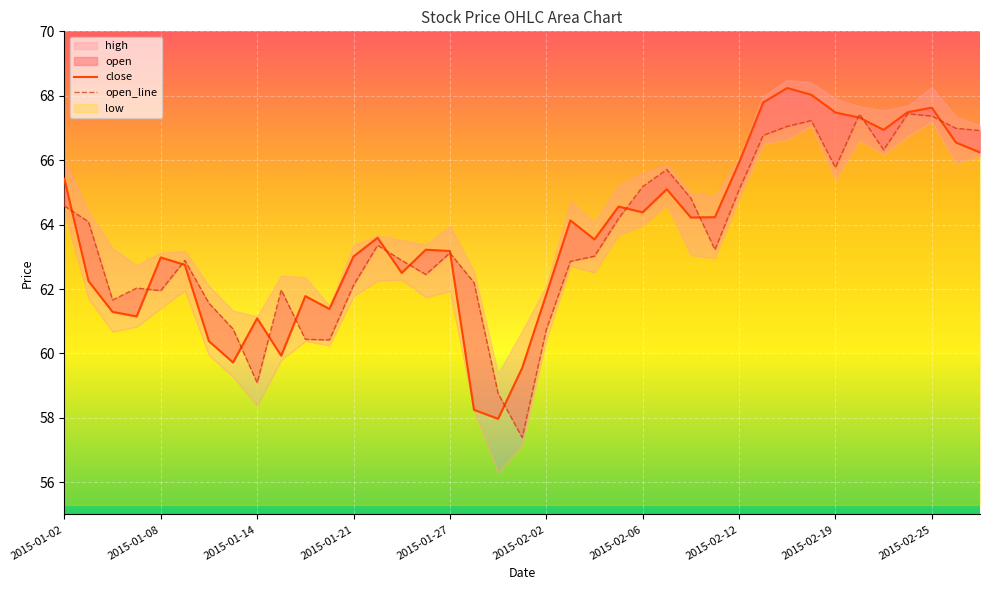

Is it true that close equals 97.4 at 15?

False